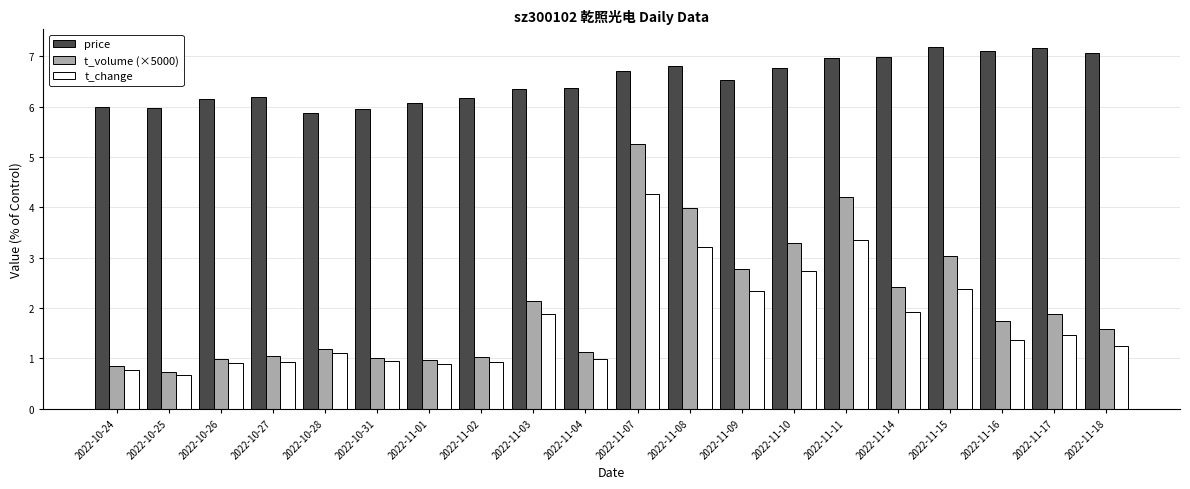

Which series has the widest spread of values?

t_volume (×5000)